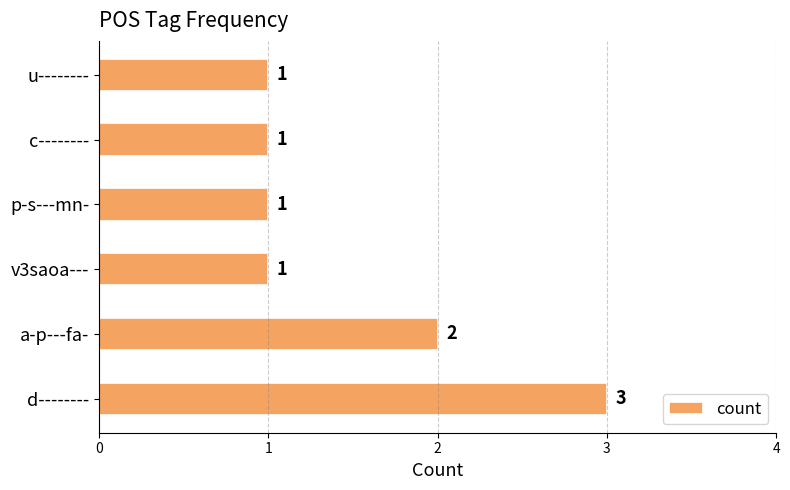

At which category does the chart reach its peak across all series?

d--------